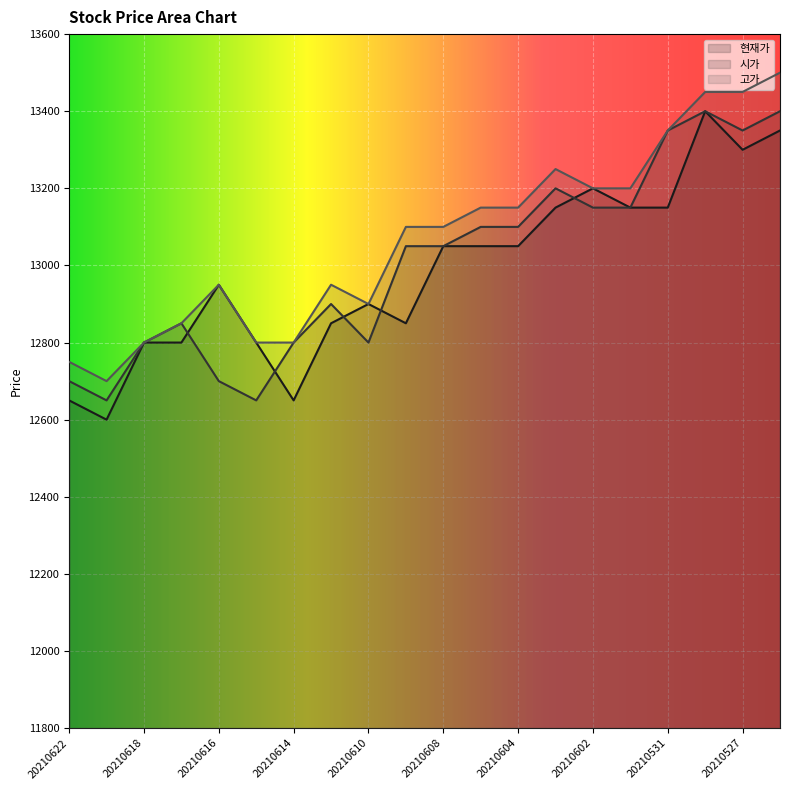

Which label corresponds to the largest value in the chart?

20210526